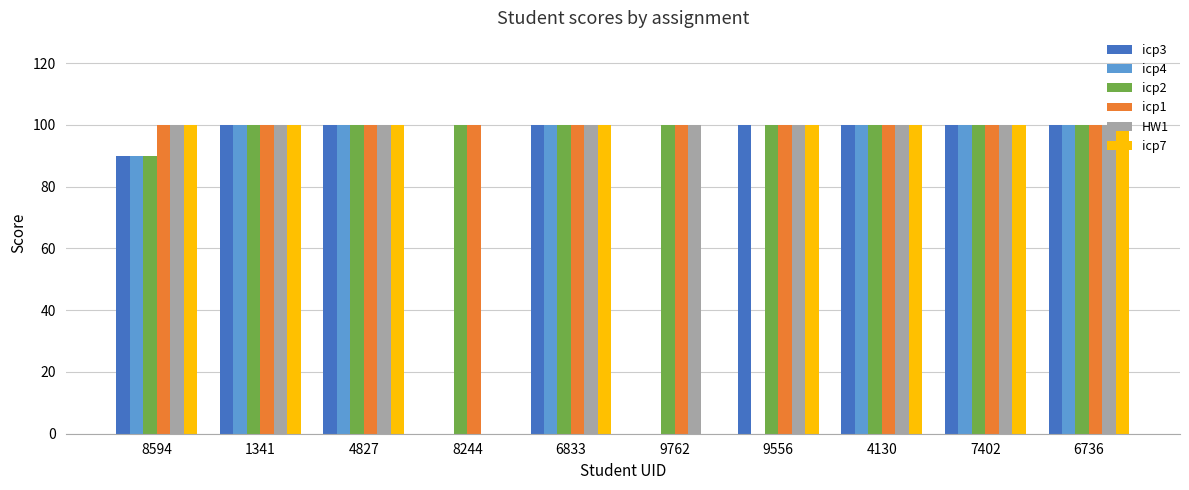

What is the sum of the icp3 values at 6736 and 4130?

200